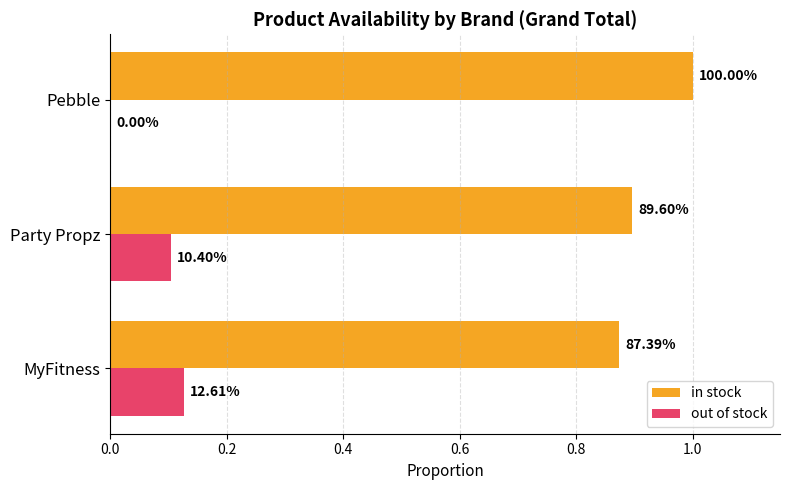

What is the difference between the maximum and minimum values in the out of stock series?

0.1